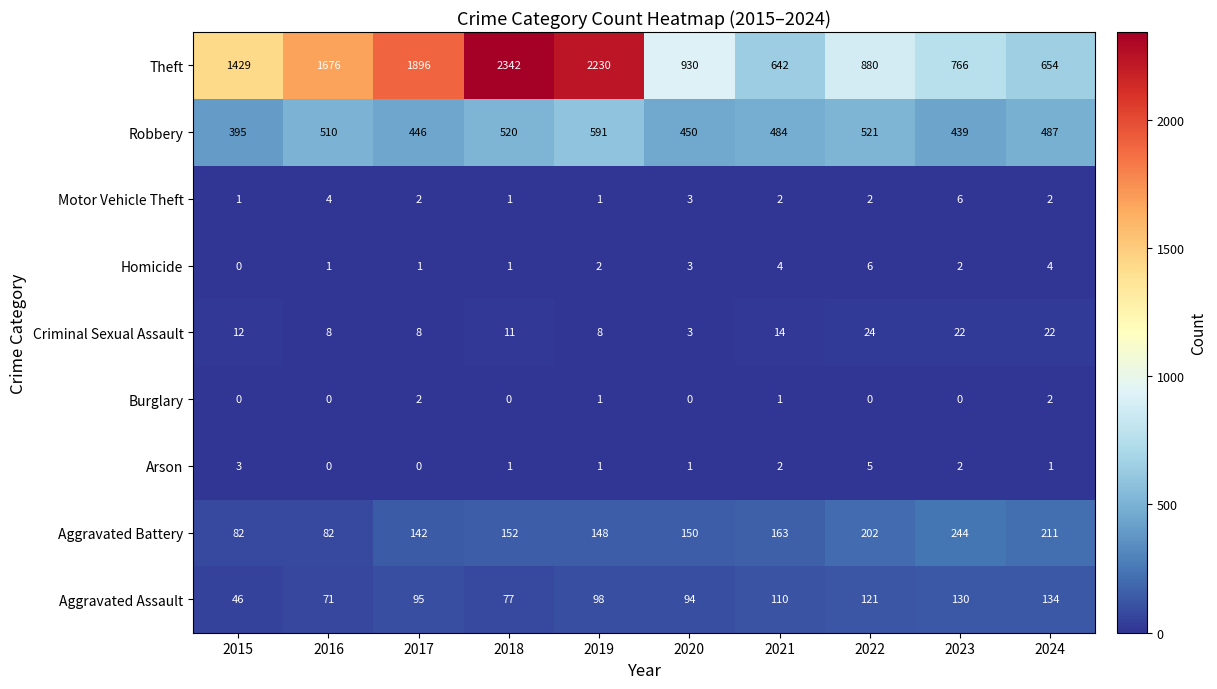

Which series has the largest range (max minus min)?

Theft